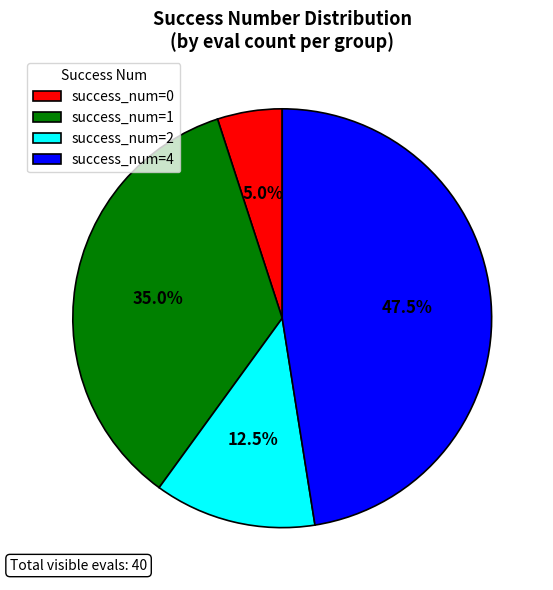

Do success_num=1 and success_num=4 together represent more than half of the pie?

Yes